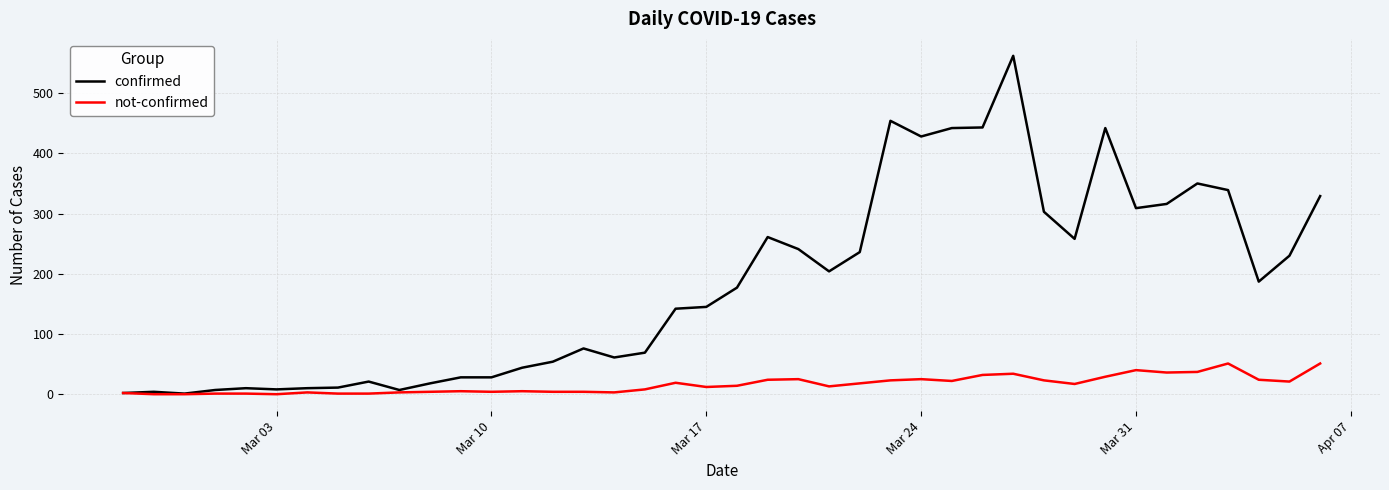

How many series are shown in this chart?

2